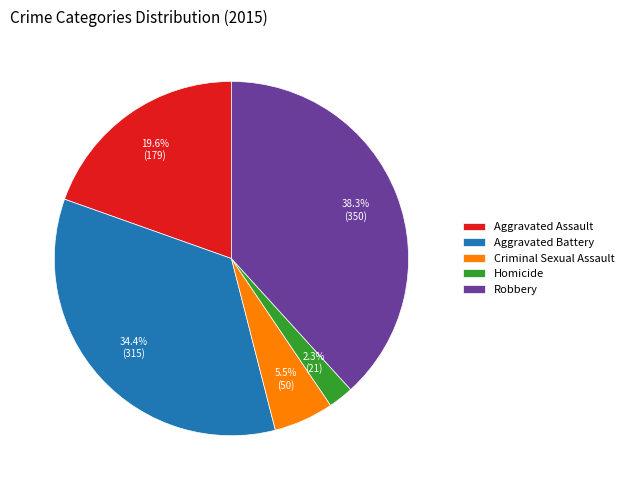

What percentage is the Aggravated Battery slice, to the nearest percent?

34%